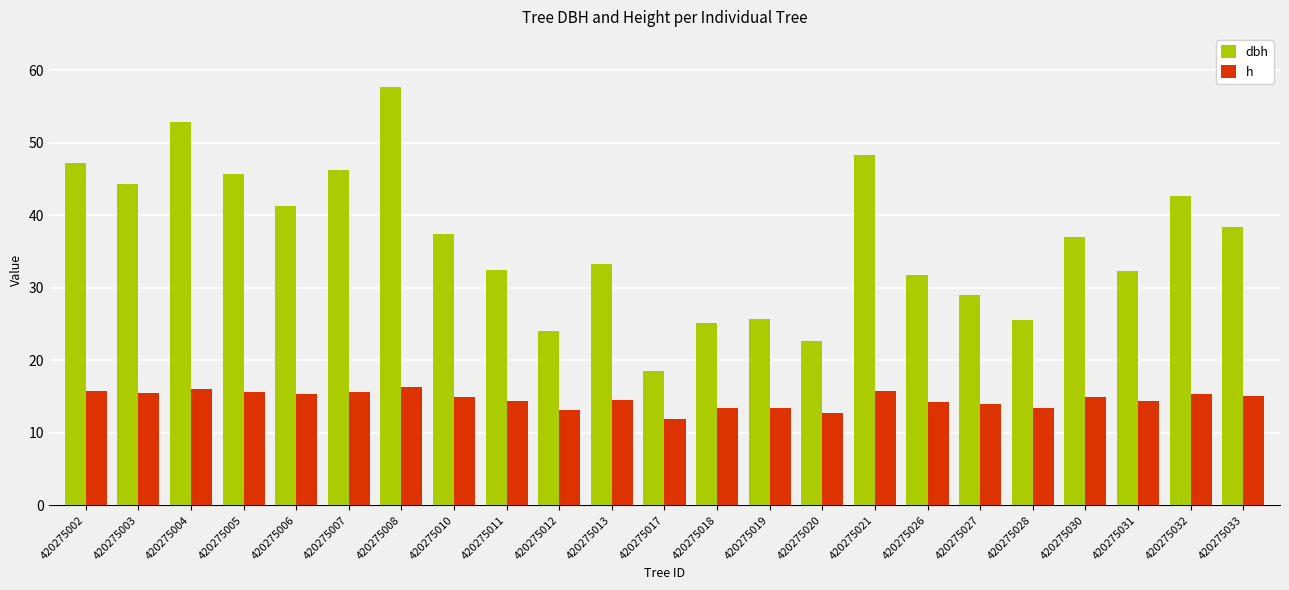

Which series has the largest total across all categories?

dbh